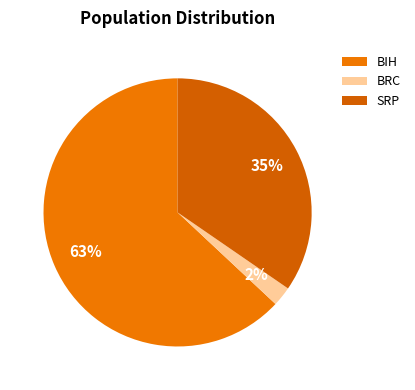

Rank the categories by value from lowest to highest.

BRC, SRP, BIH